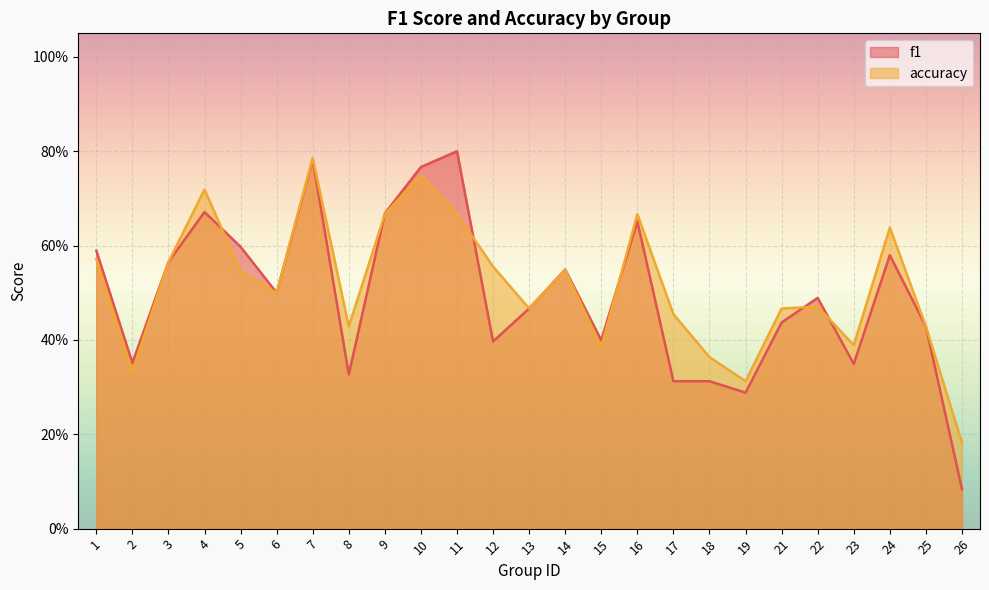

What is the lowest value of the accuracy series?

0.2